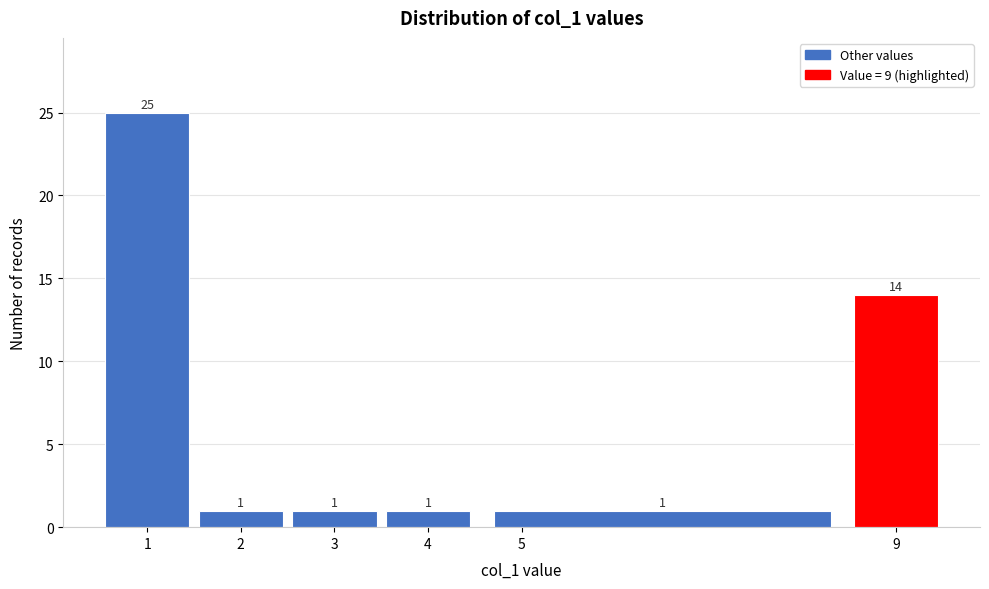

Which range on the x-axis has the tallest bar?

0.5 to 1.5